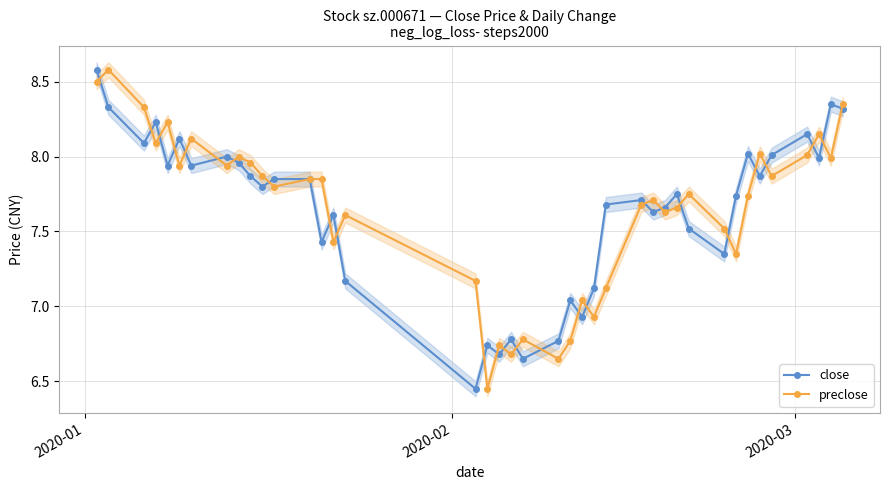

In preclose, how many points are lower than both neighbors (excluding endpoints)?

13